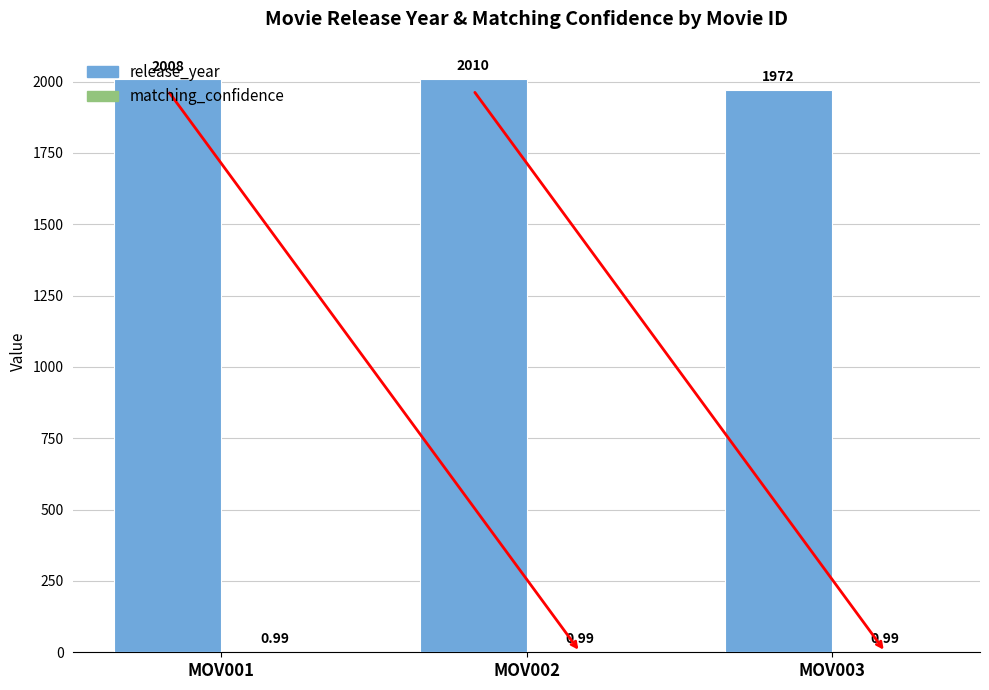

What is the sum of all release_year values?

5990.0